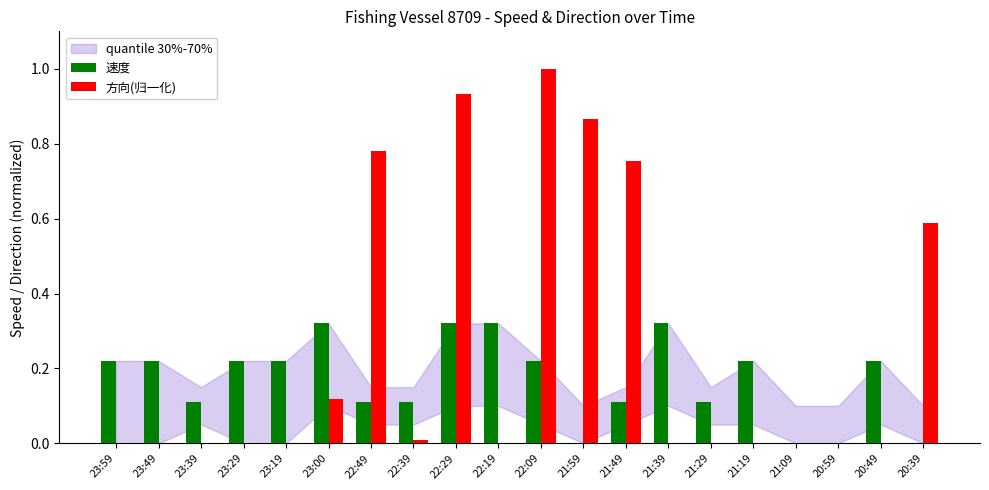

Is it true that 速度 equals 0.0 at 21:59?

True